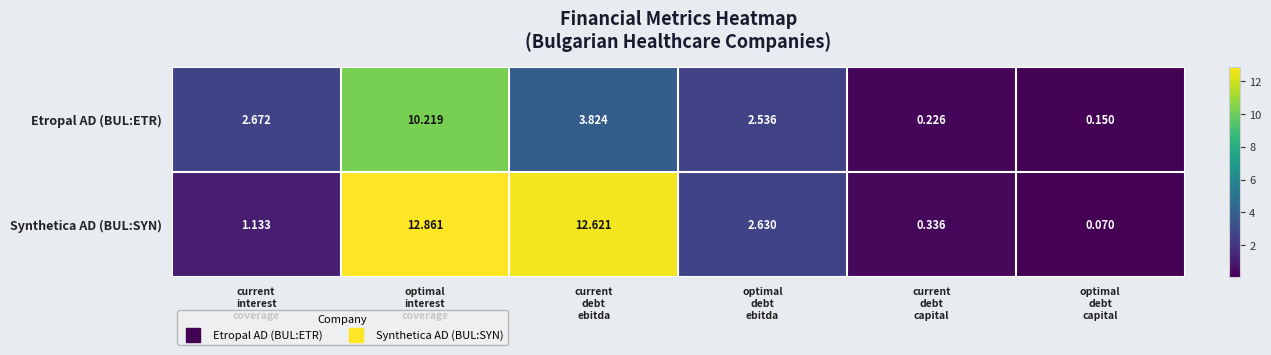

Rank the series by their average value, from highest to lowest.

Synthetica AD (BUL:SYN), Etropal AD (BUL:ETR)